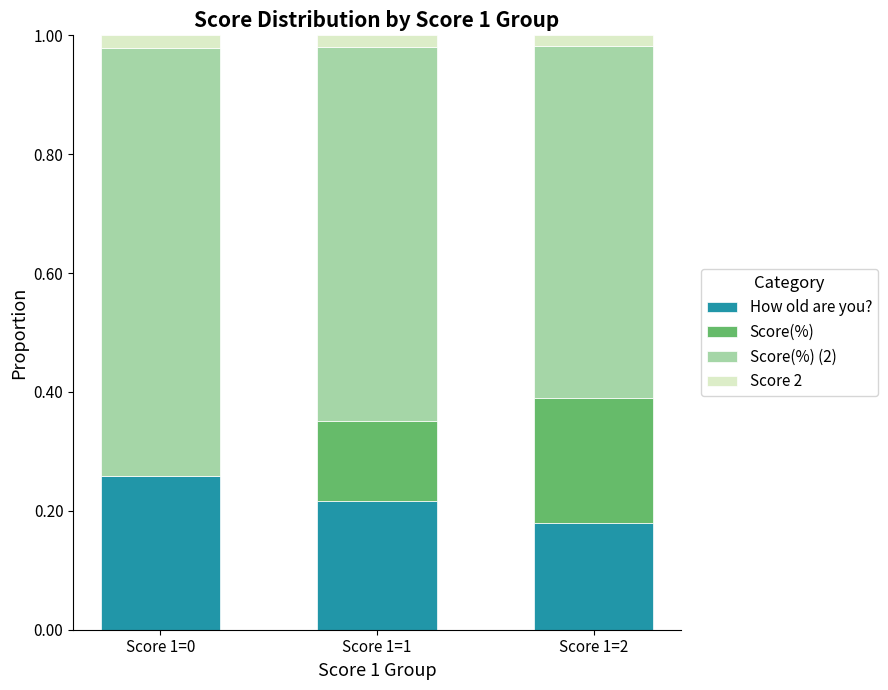

The value of How old are you? at Score 1=0 is 0.1. True or false?

False